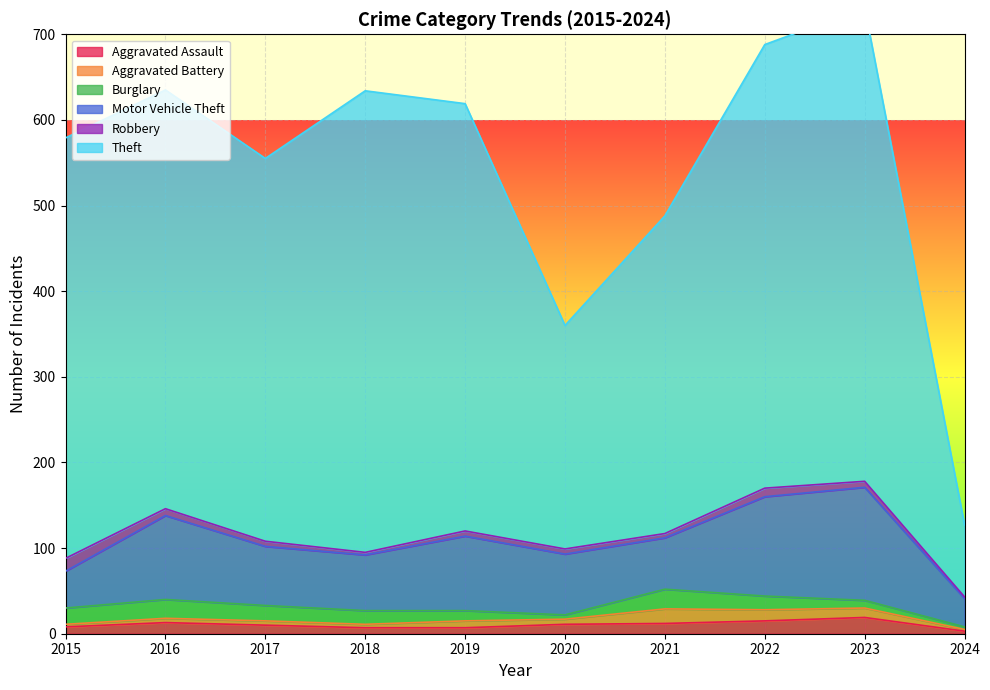

The value of Aggravated Battery at 2016 is 5. True or false?

True